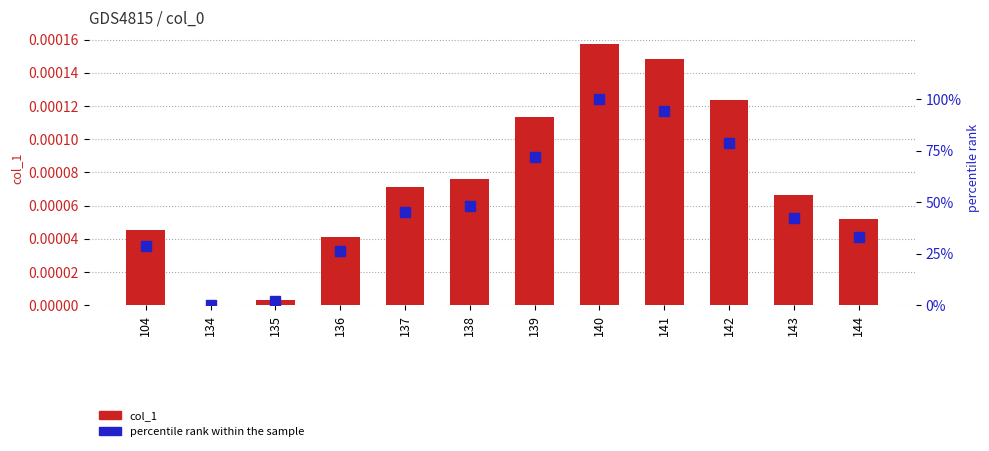

What is the difference between the highest and lowest values at 136?

26.2